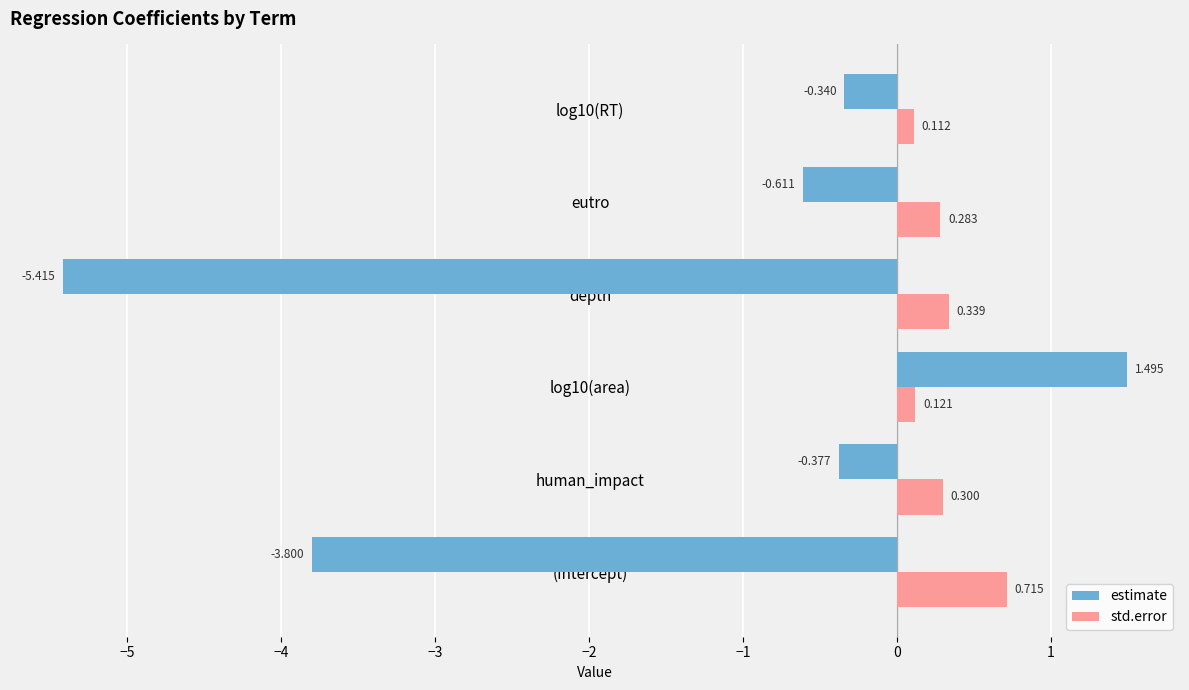

Which label corresponds to the largest value in the chart?

log10(area)